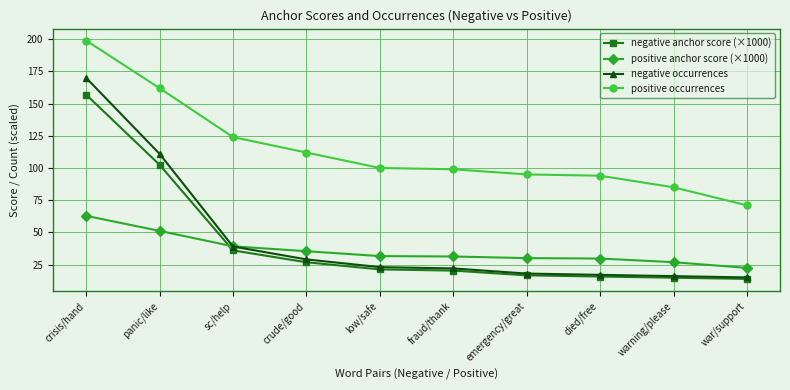

What is the total value across all series at low/safe?

175.8